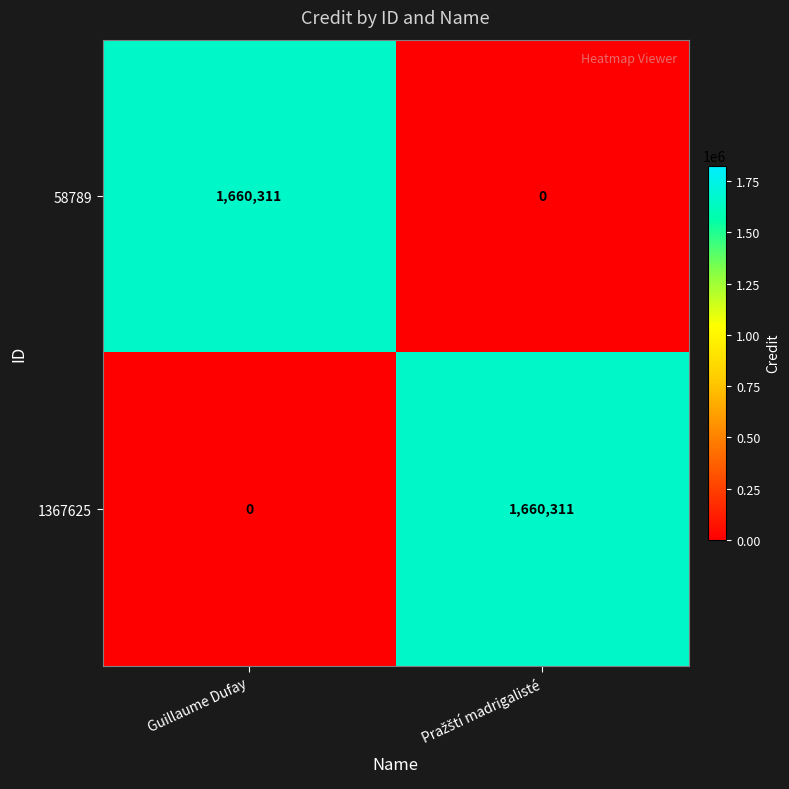

What is the difference between the maximum and minimum values in the 58789 series?

1660311